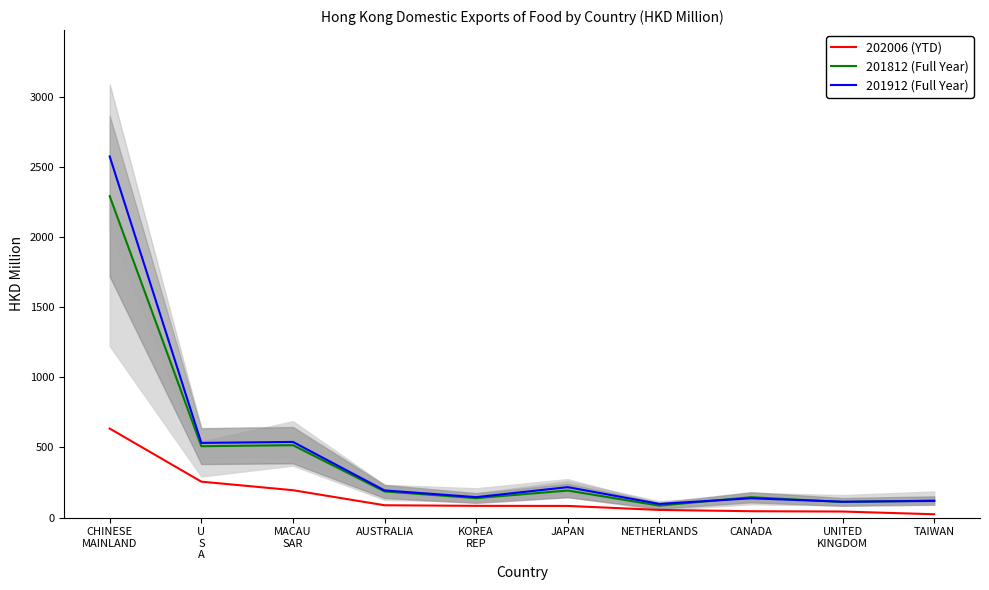

Which series has the widest spread of values?

201912 (Full Year)